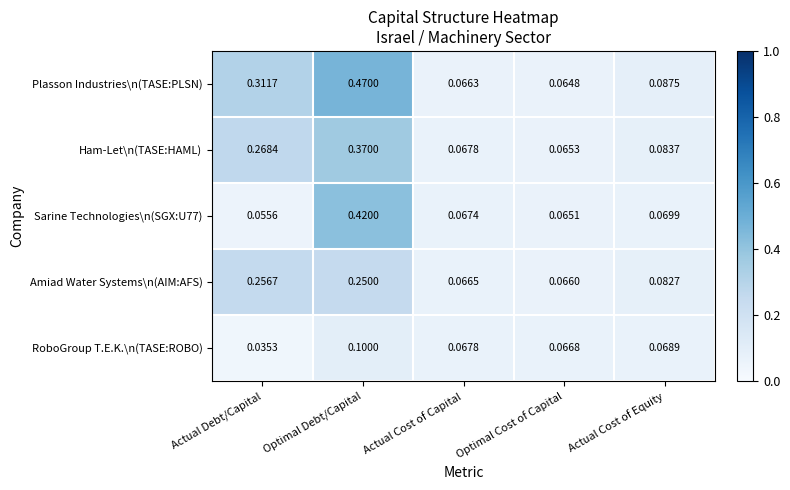

Where is Amiad Water Systems\n(AIM:AFS) nearest to the value 0?

Optimal Cost of Capital